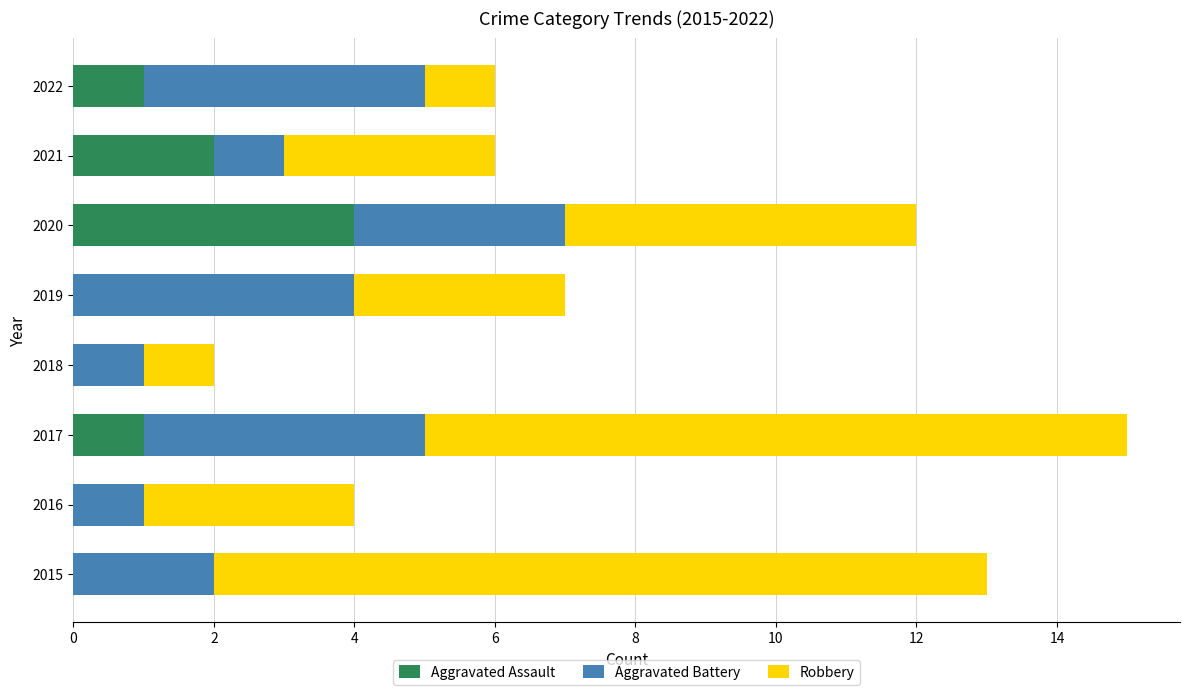

What is the sum of all Aggravated Assault values?

8